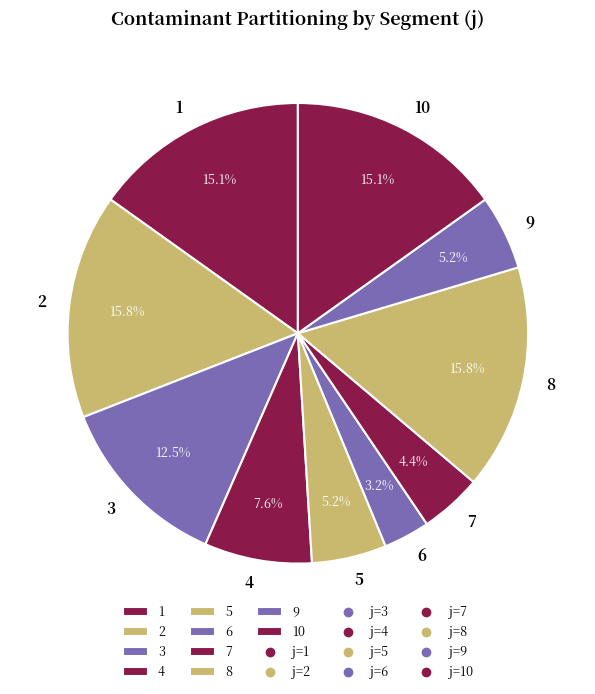

What is the ratio of the value at 6 to the value at 9?

0.6